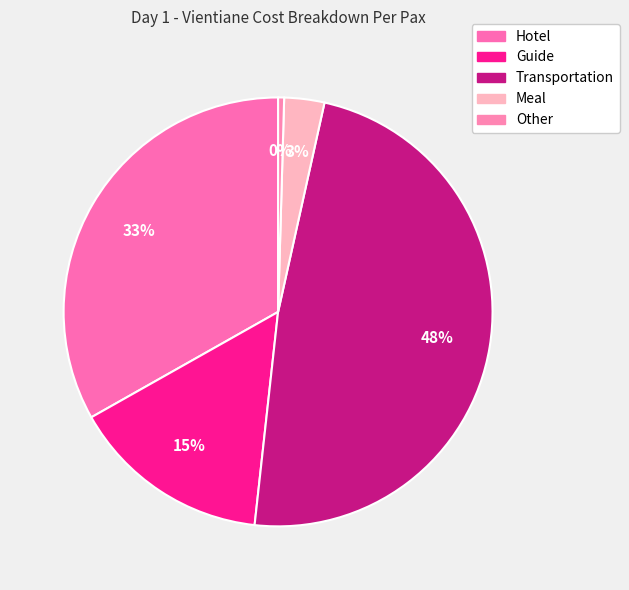

How many segments does this pie chart have?

5